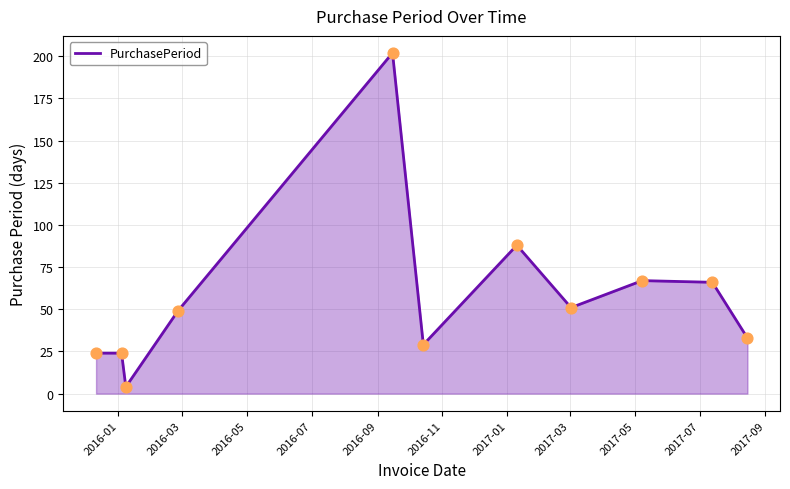

What is the difference between the maximum and minimum values?

198